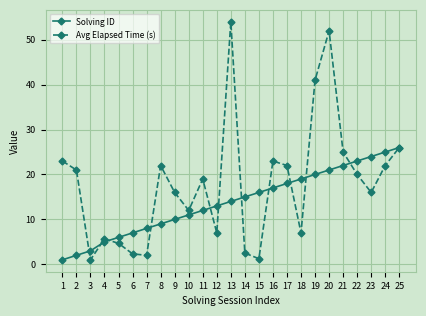

What is the minimum value for Solving ID?

1.0